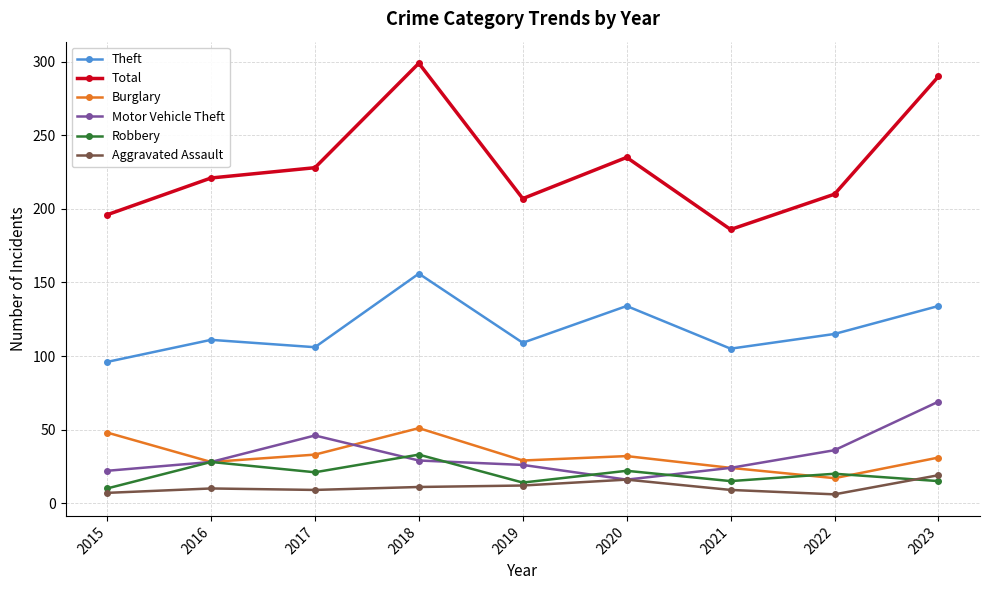

In Total, how many points are higher than both neighbors (excluding endpoints)?

2